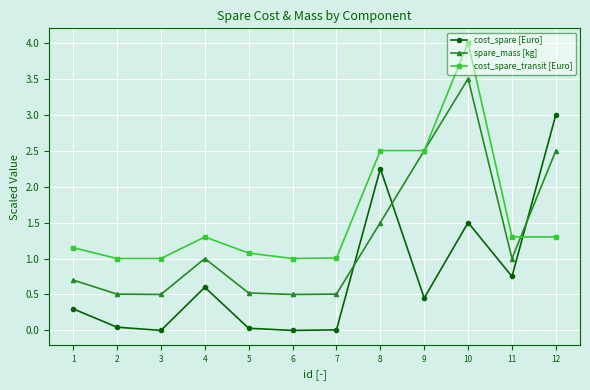

Does the chart display data point markers on the line(s)?

Yes